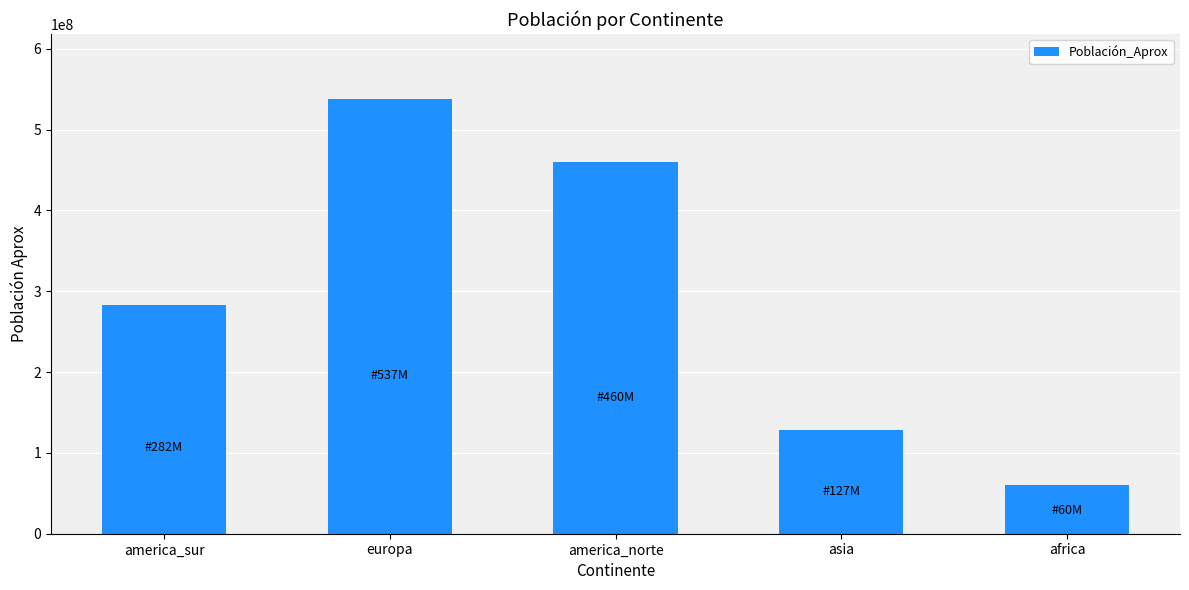

What is the change in value from europa to america_norte?

-77700000